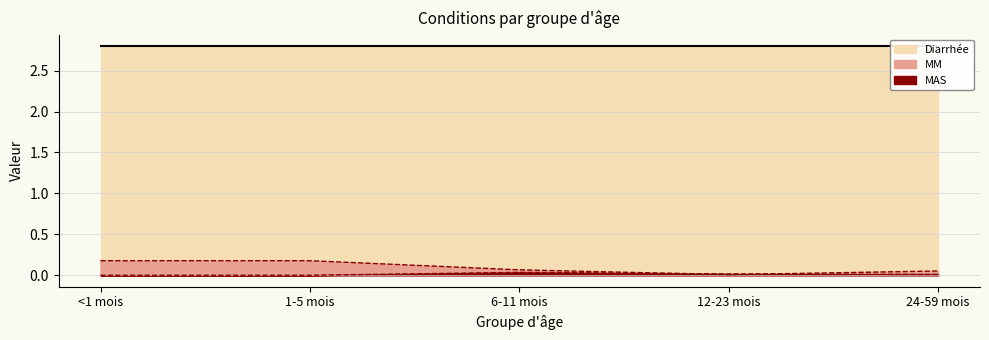

Which series changed the most between <1 mois and 24-59 mois?

MM